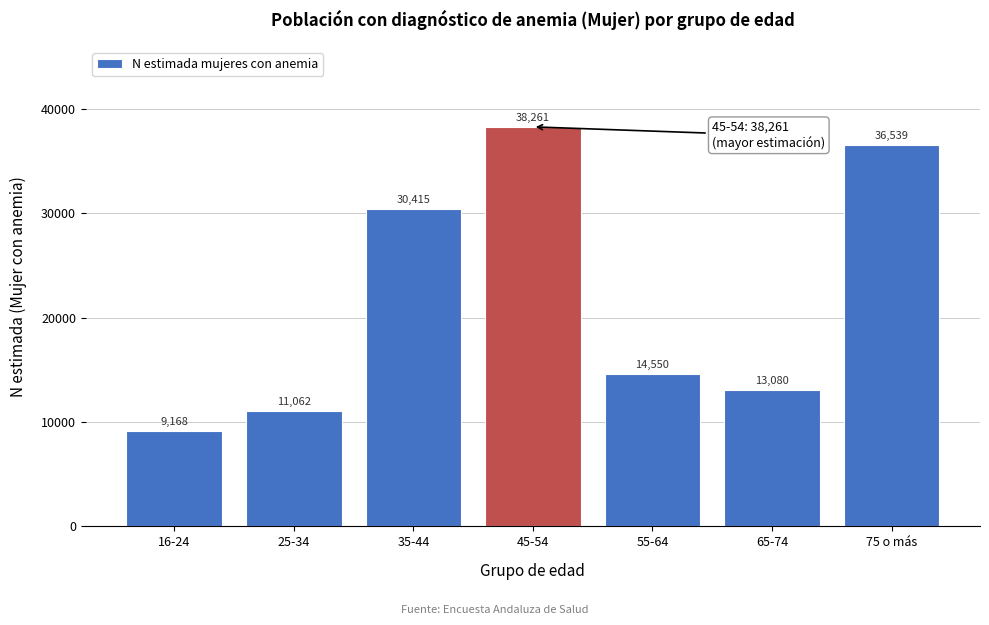

Reading right to left, list all the values displayed in this chart.

36539	13080	14550	38261	30415	11062	9168